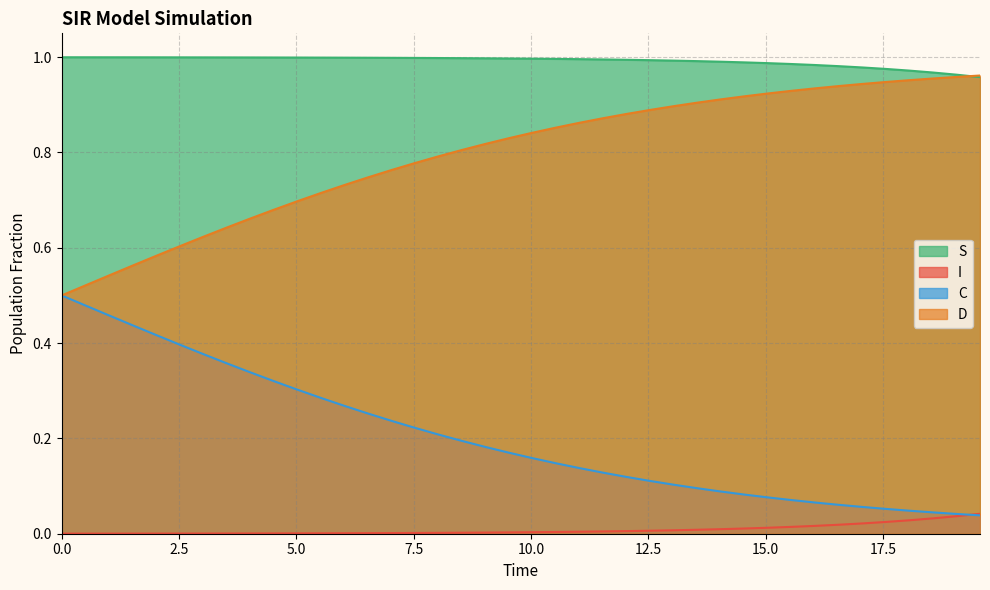

What is the greatest value displayed?

1.0